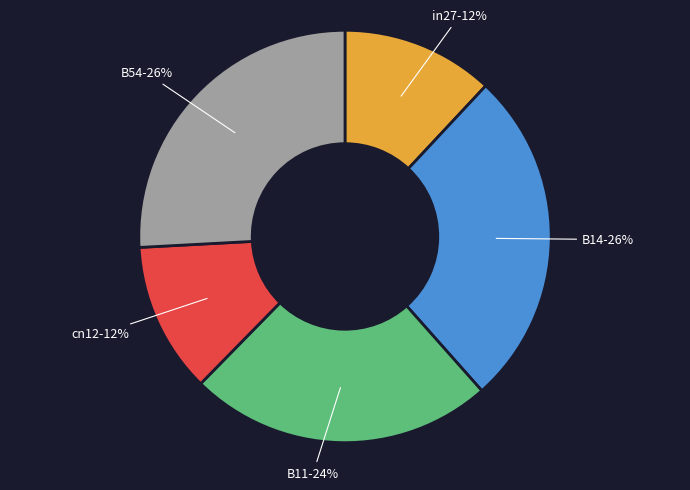

To the nearest percent, what is the average slice percentage?

20%